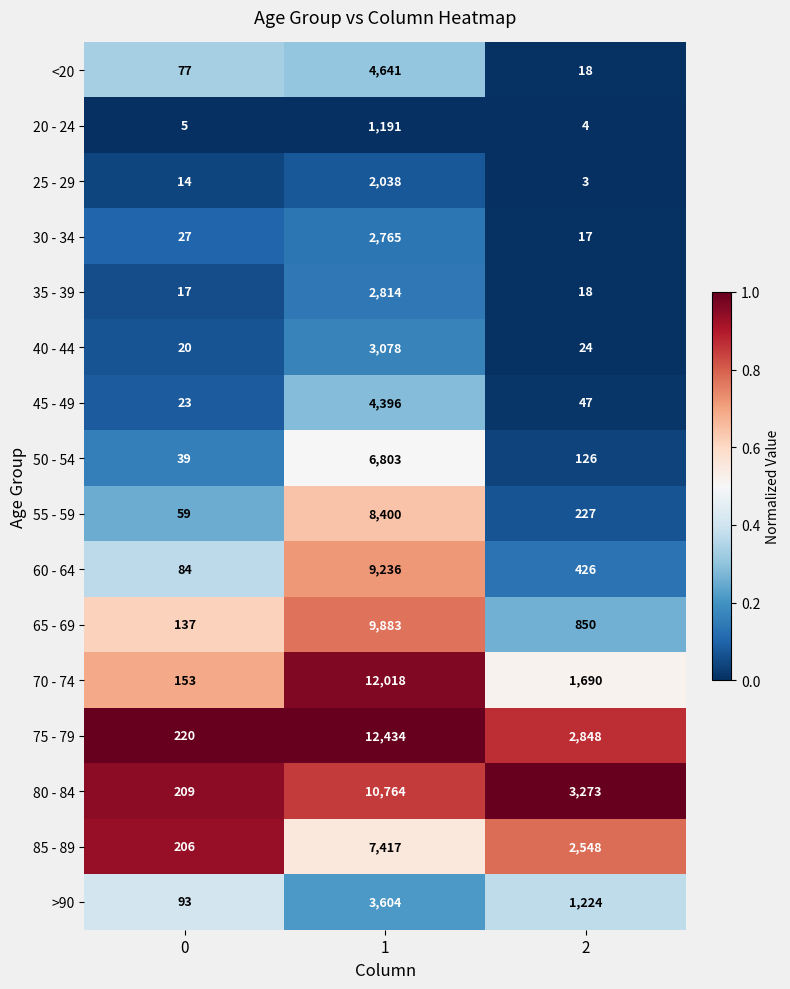

Which series has the largest range (max minus min)?

75 - 79